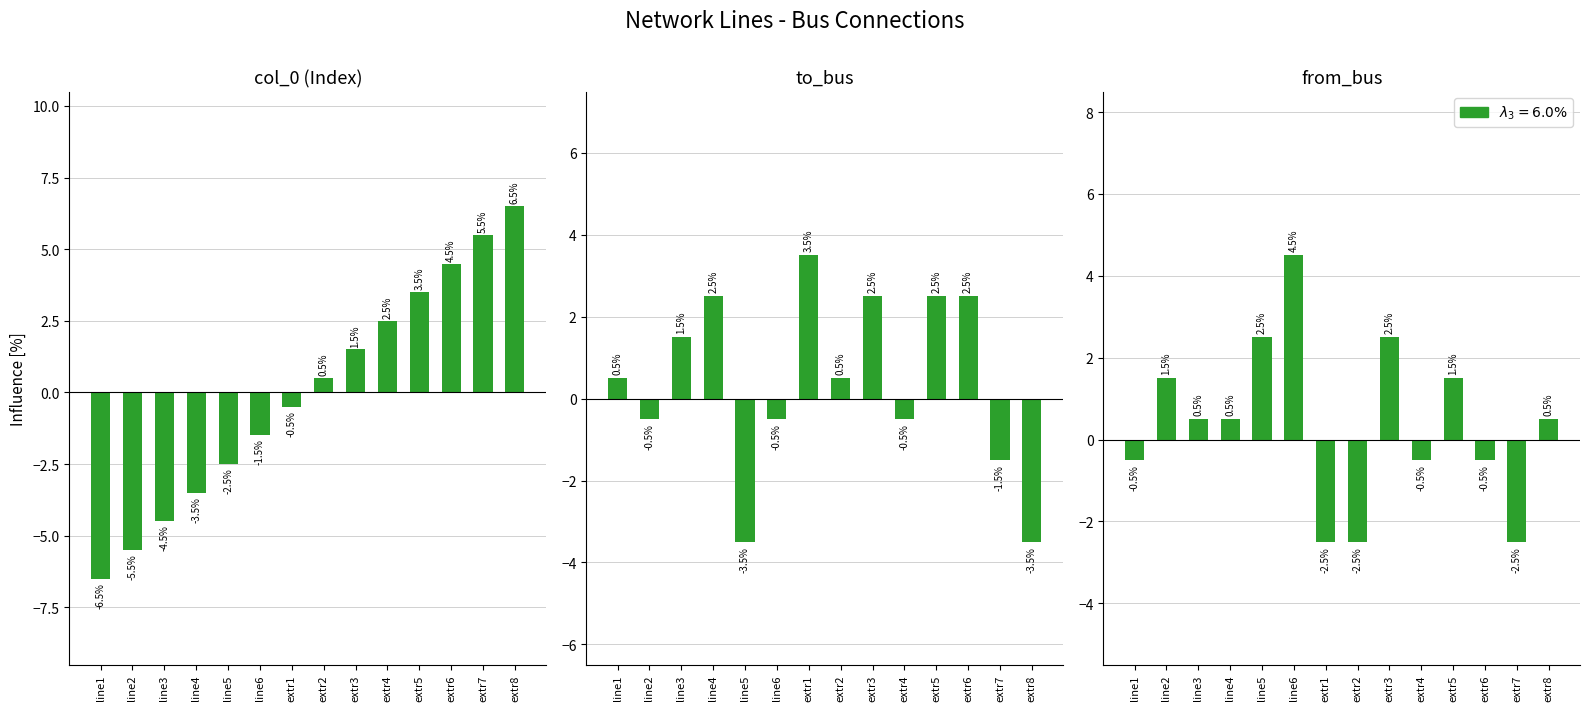

What is the difference between the second highest and minimum values in the to_bus series?

6.0